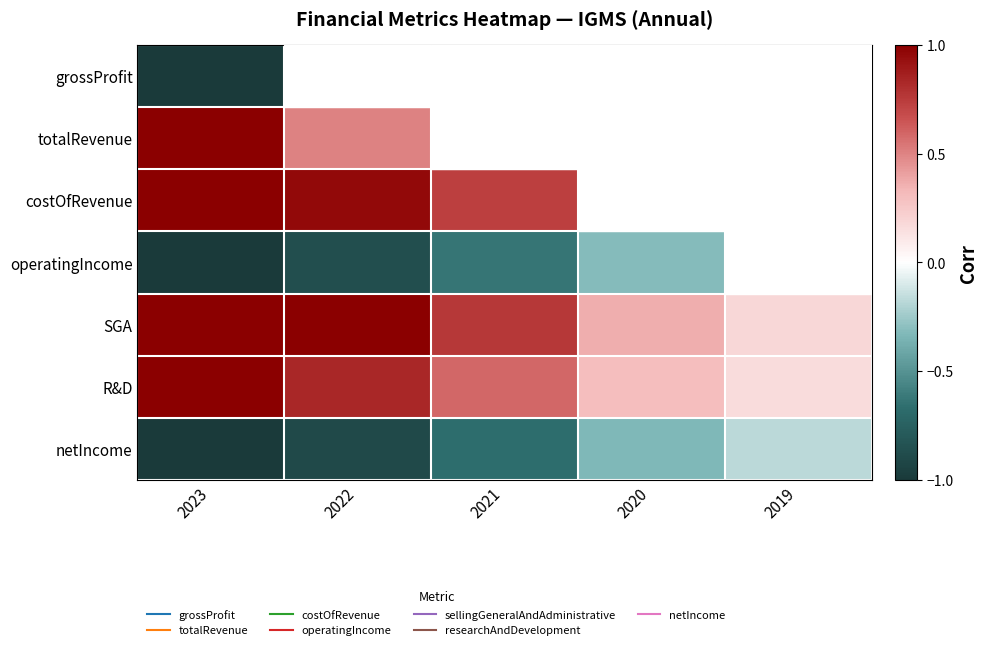

Reading left to right, list all the values displayed in this chart.

grossProfit: 2023=-1.0	2022=-1.0	2021=-0.7	2020=-0.3	2019=-0.2
totalRevenue: 2023=1.0	2022=0.5	2021=0.1	2020=0.0	2019=0.0
costOfRevenue: 2023=1.0	2022=1.0	2021=0.7	2020=0.3	2019=0.2
operatingIncome: 2023=-1.0	2022=-0.9	2021=-0.6	2020=-0.3	2019=-0.2
SGA: 2023=1.0	2022=1.0	2021=0.8	2020=0.4	2019=0.2
R&D: 2023=1.0	2022=0.8	2021=0.6	2020=0.3	2019=0.2
netIncome: 2023=-1.0	2022=-0.9	2021=-0.7	2020=-0.3	2019=-0.2